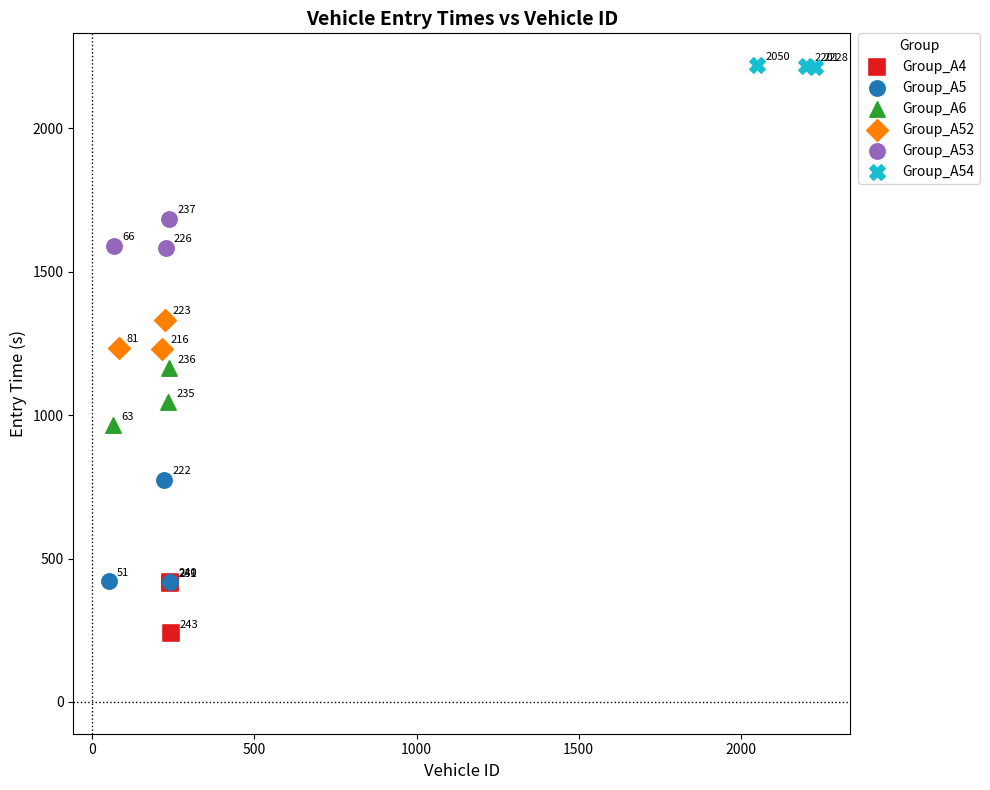

Which series contains the highest Y value?

Group_A54